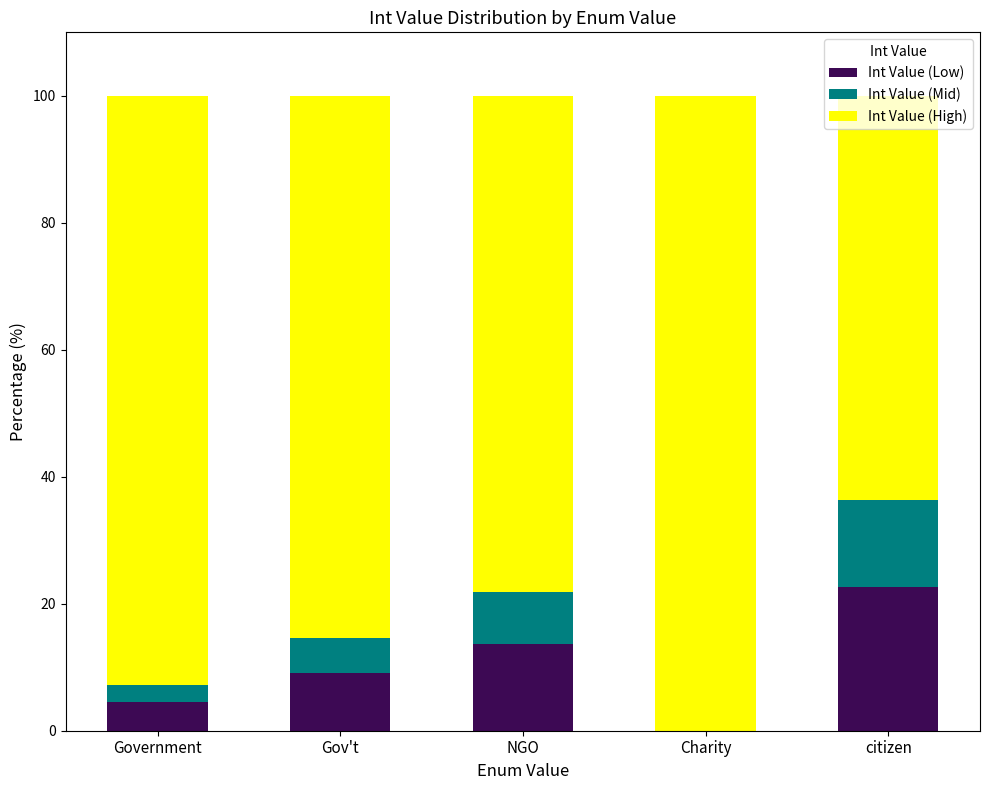

Count the number of data series in this chart.

3